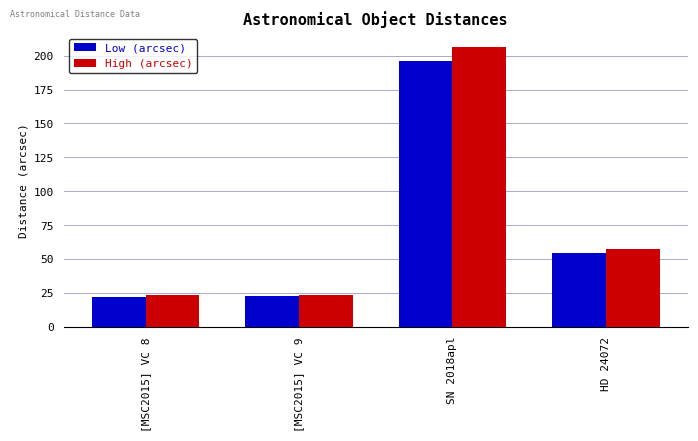

Read the Low (arcsec) value at HD 24072.

54.3